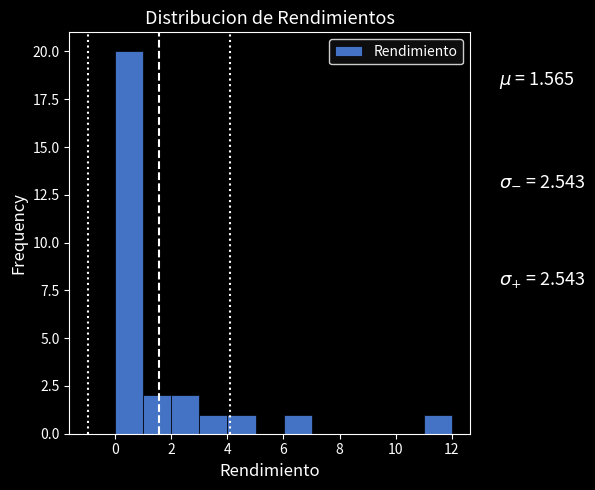

Which range on the x-axis has the tallest bar?

0 to 1